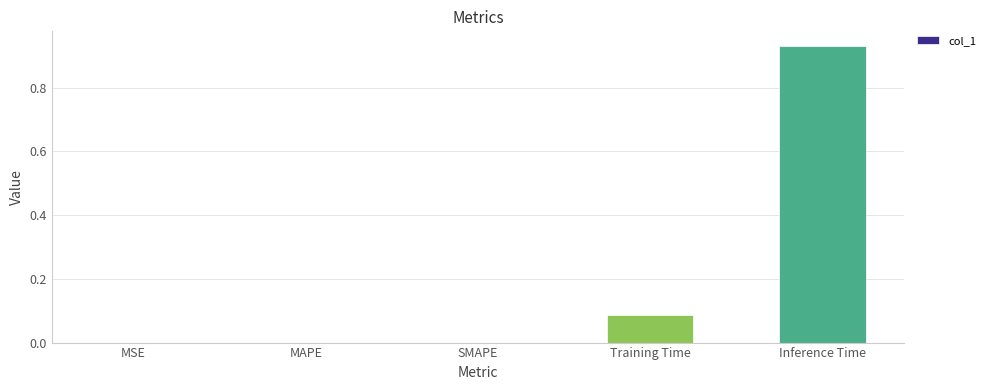

What is the change in value from MSE to Training Time?

+0.1